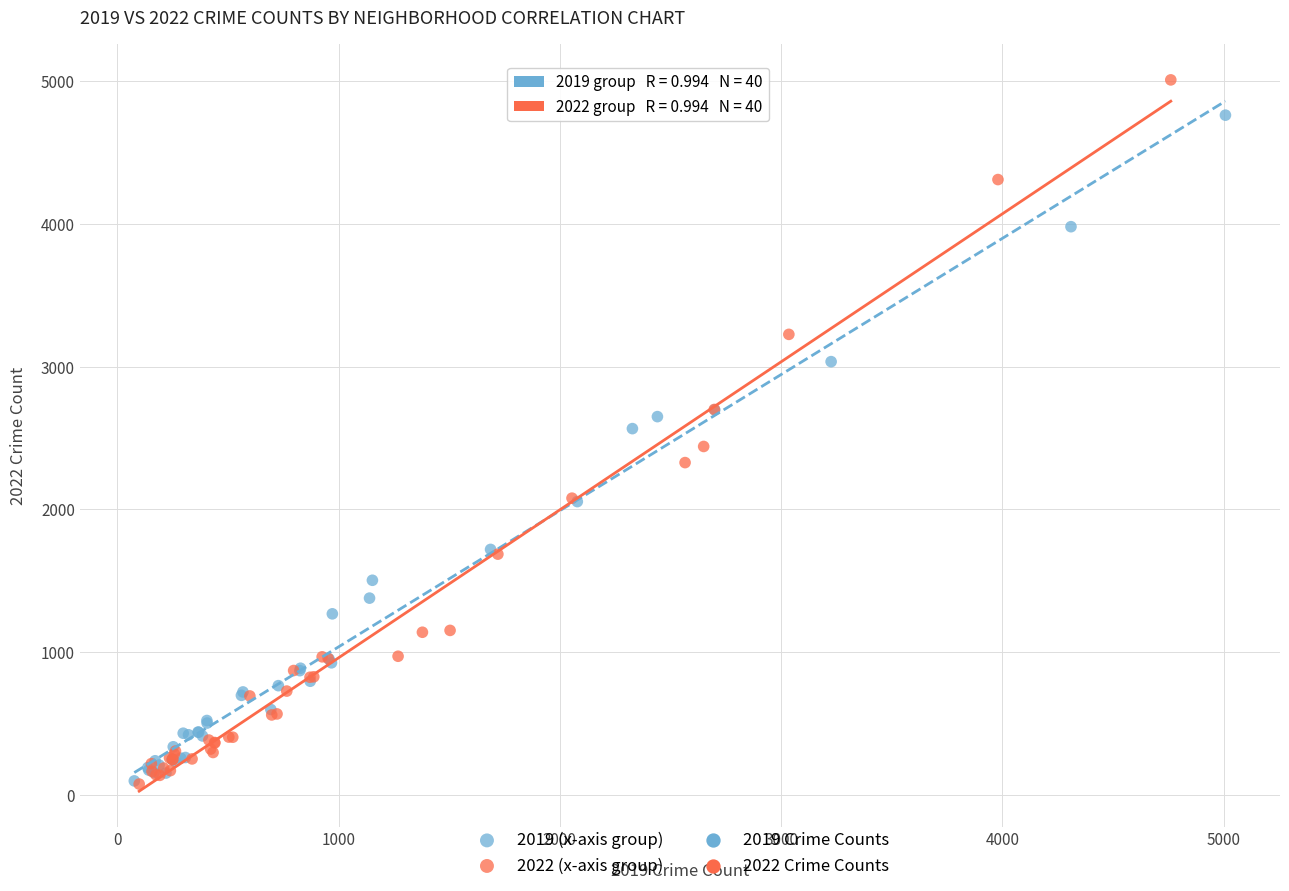

Which series has the widest spread of Y values?

2022 (x-axis group)